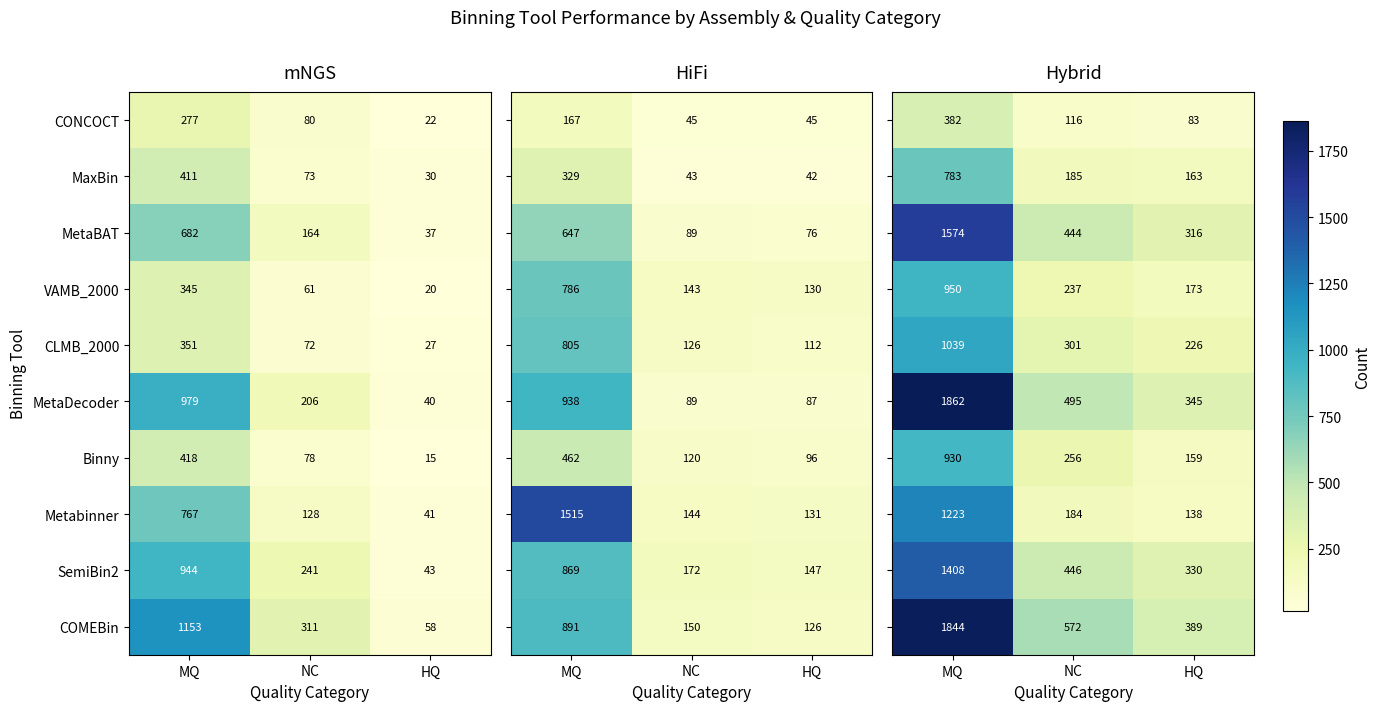

The MetaDecoder series shows 359 at NC. True or false?

False